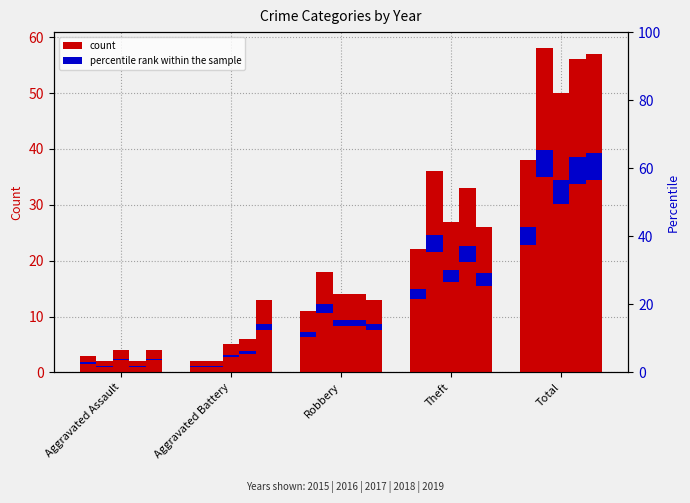

Are the bars grouped side by side (vs. stacked)?

Yes